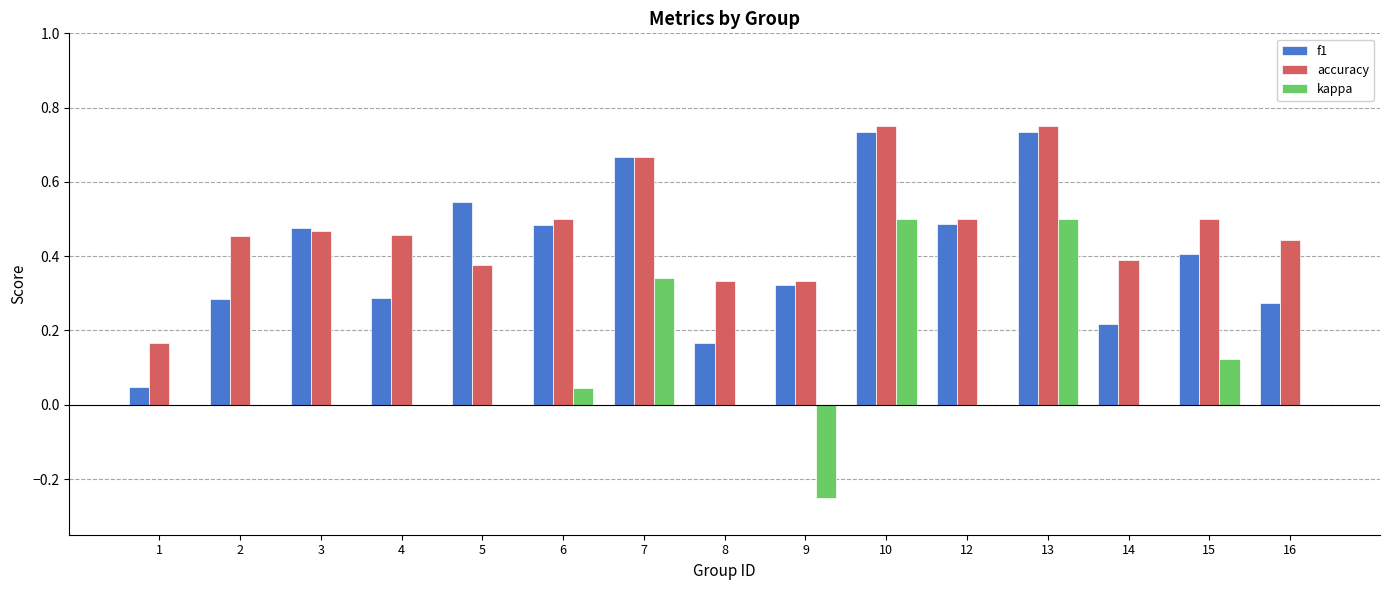

The f1 series shows 0.0 at 1. True or false?

True